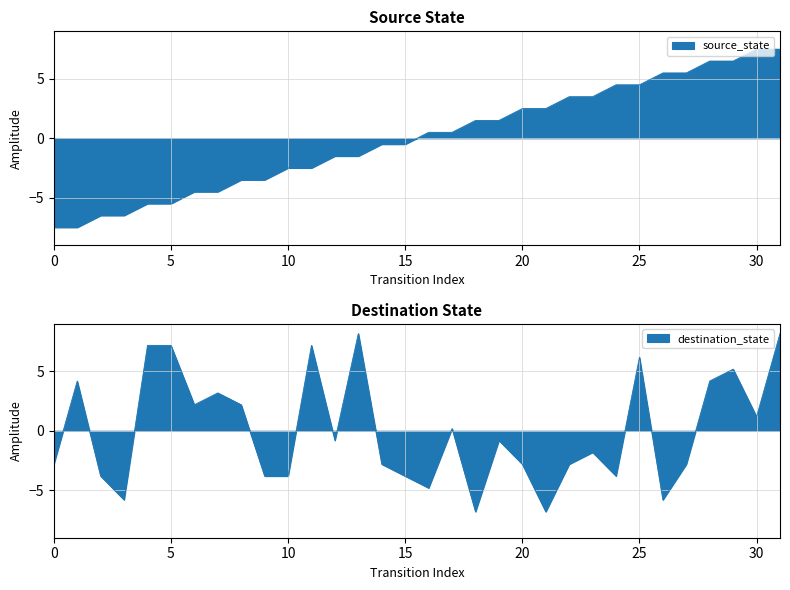

Between 0 and 6, which is larger?

6